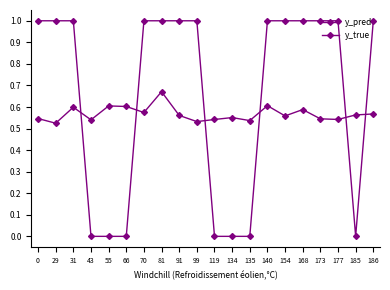

Is this an area chart (filled region under the line)?

No